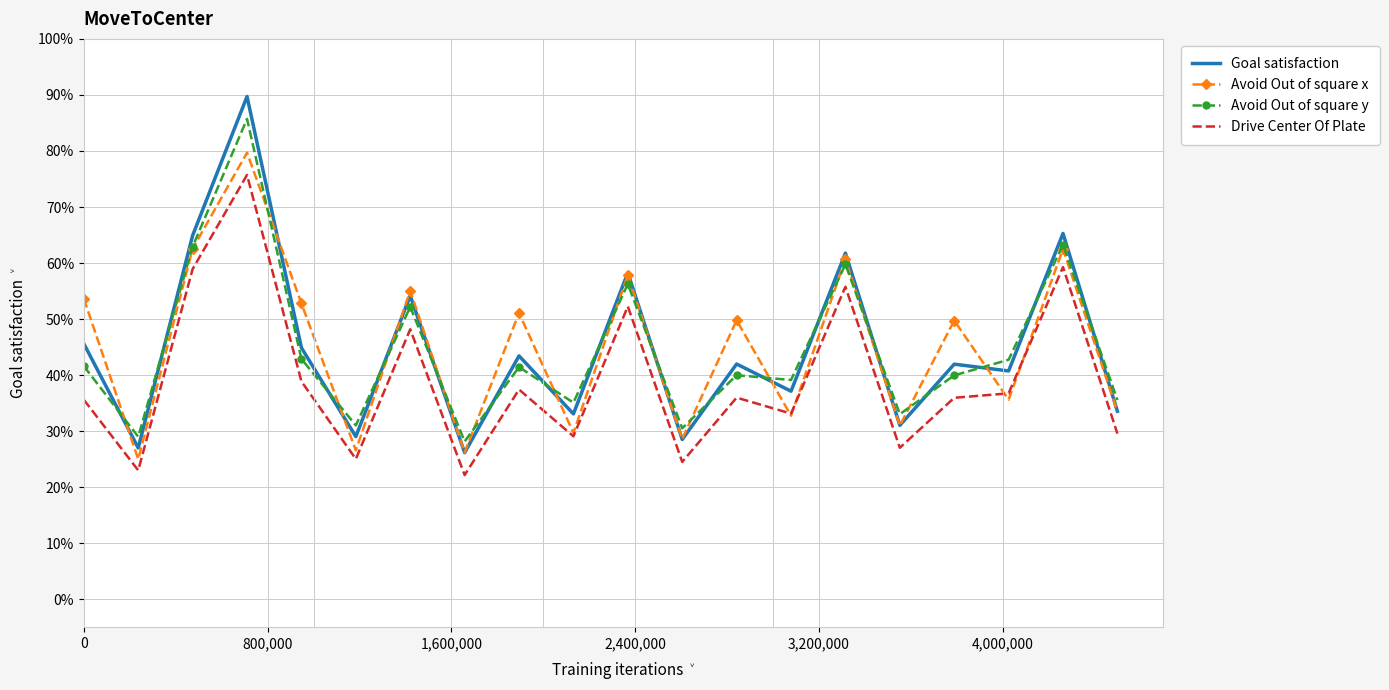

What is the maximum value for Goal satisfaction?

89.7